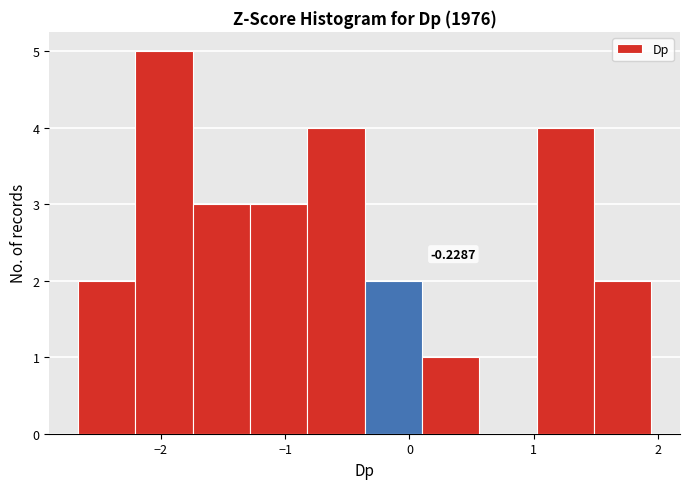

Over which range of the x-axis is the bar tallest?

-2.2 to -1.7